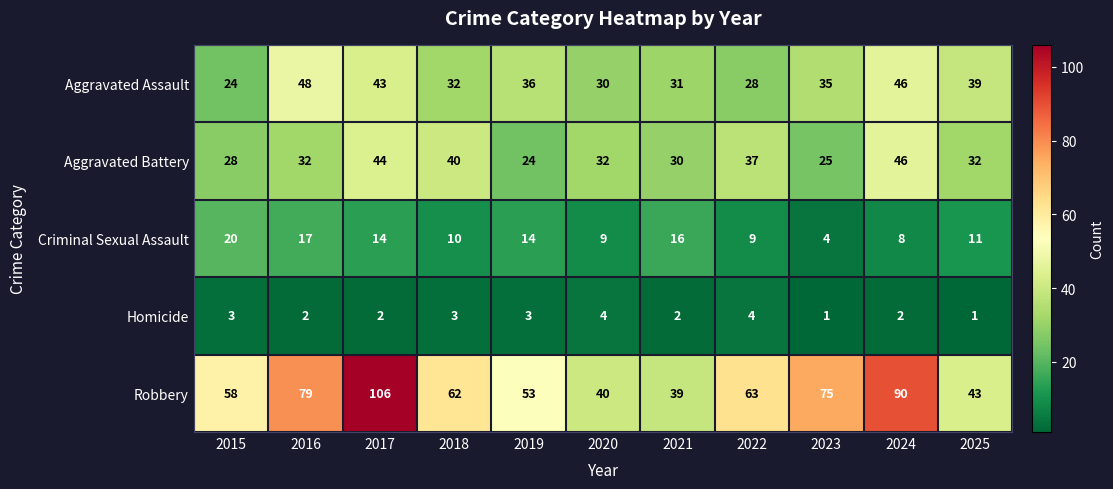

What is the spread (max minus min) of values at 2023?

74